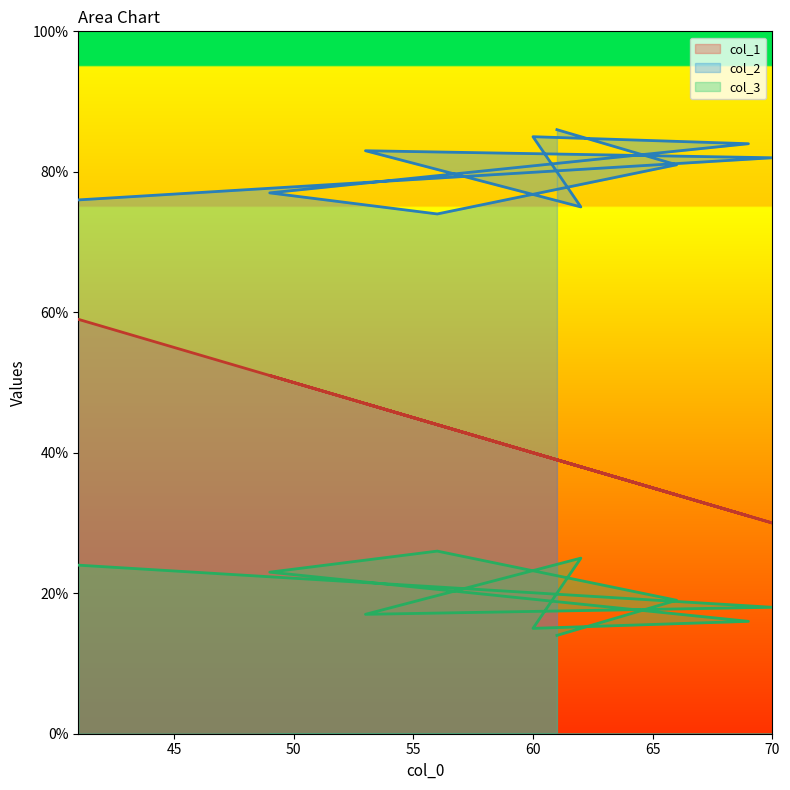

Does the chart have visible grid lines?

No